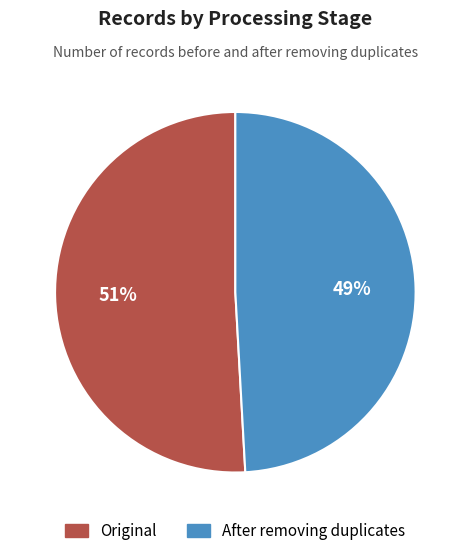

How many segments does this pie chart have?

2